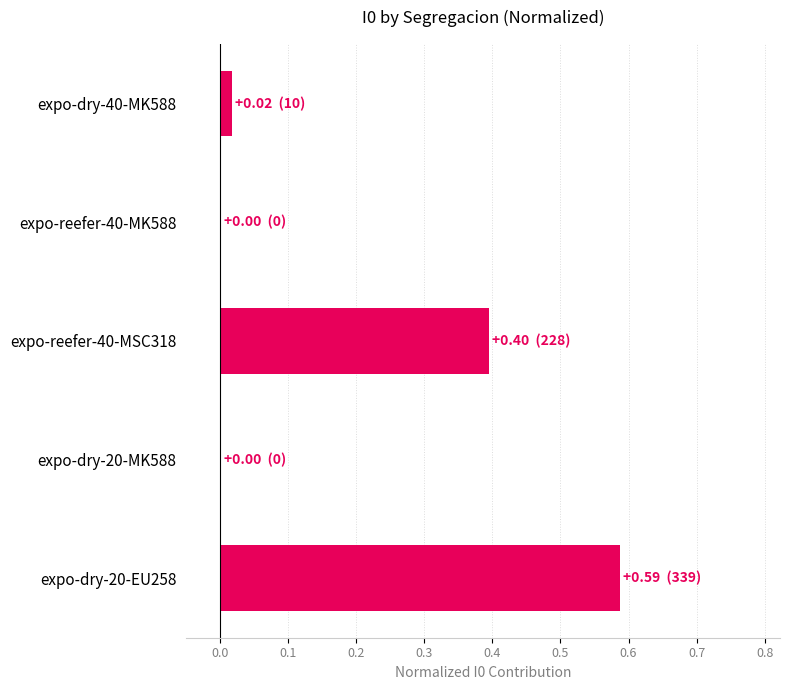

What is the change in value from expo-dry-20-MK588 to expo-dry-20-EU258?

+0.6